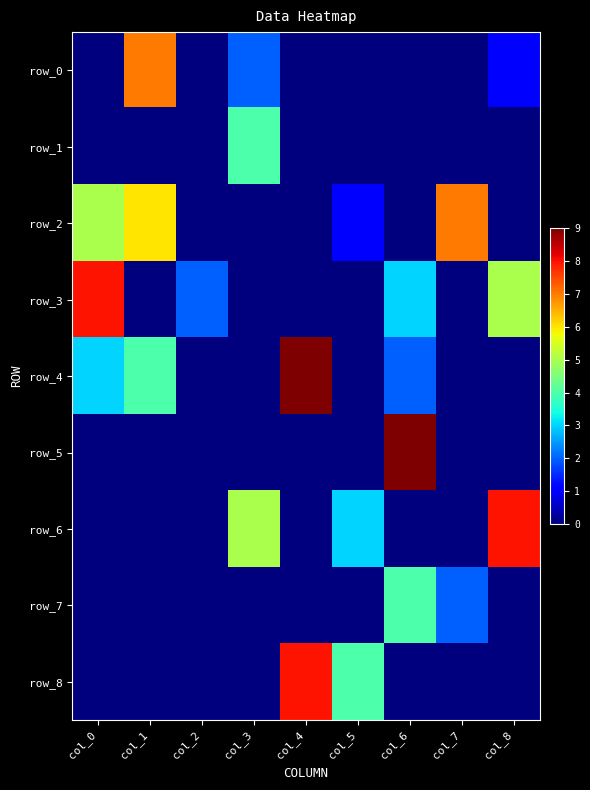

Which category has the highest value across all series?

col_4